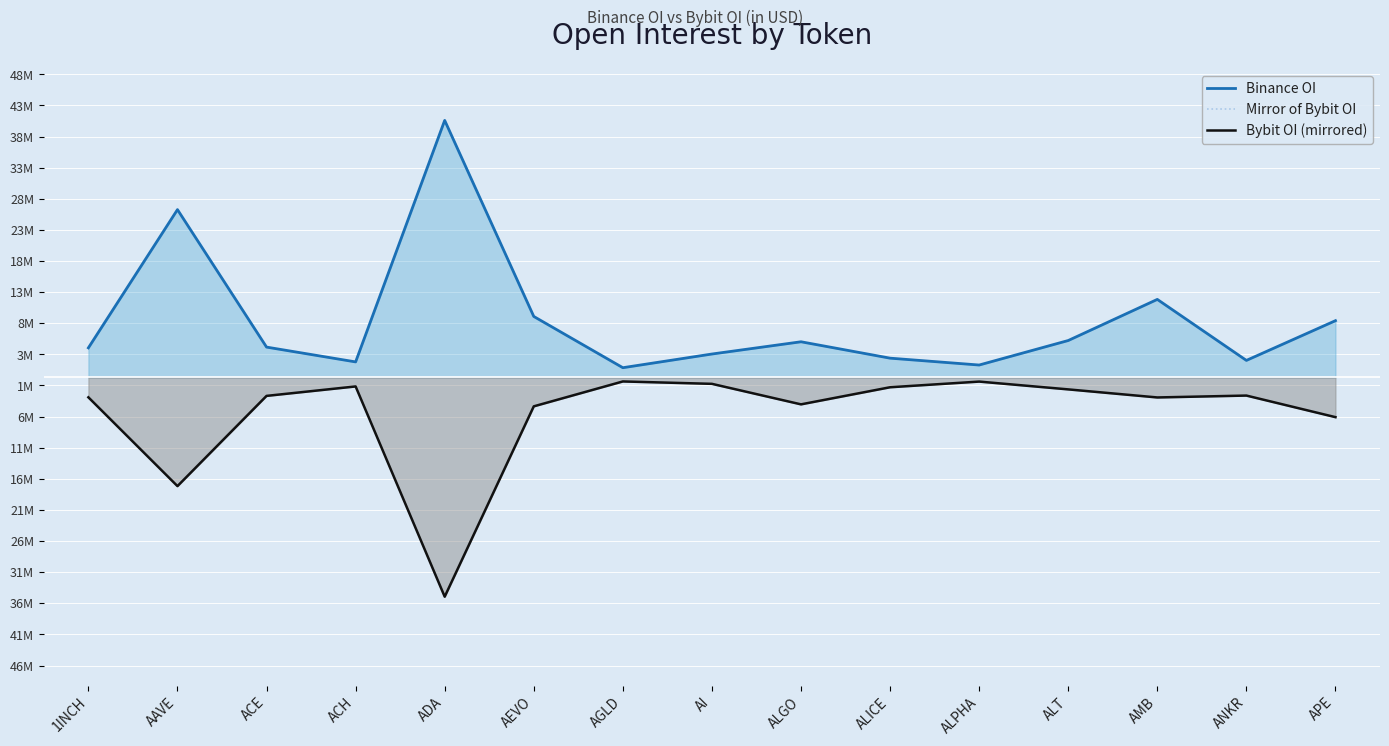

How many data points in Mirror of Bybit OI are less than -2970958?

7